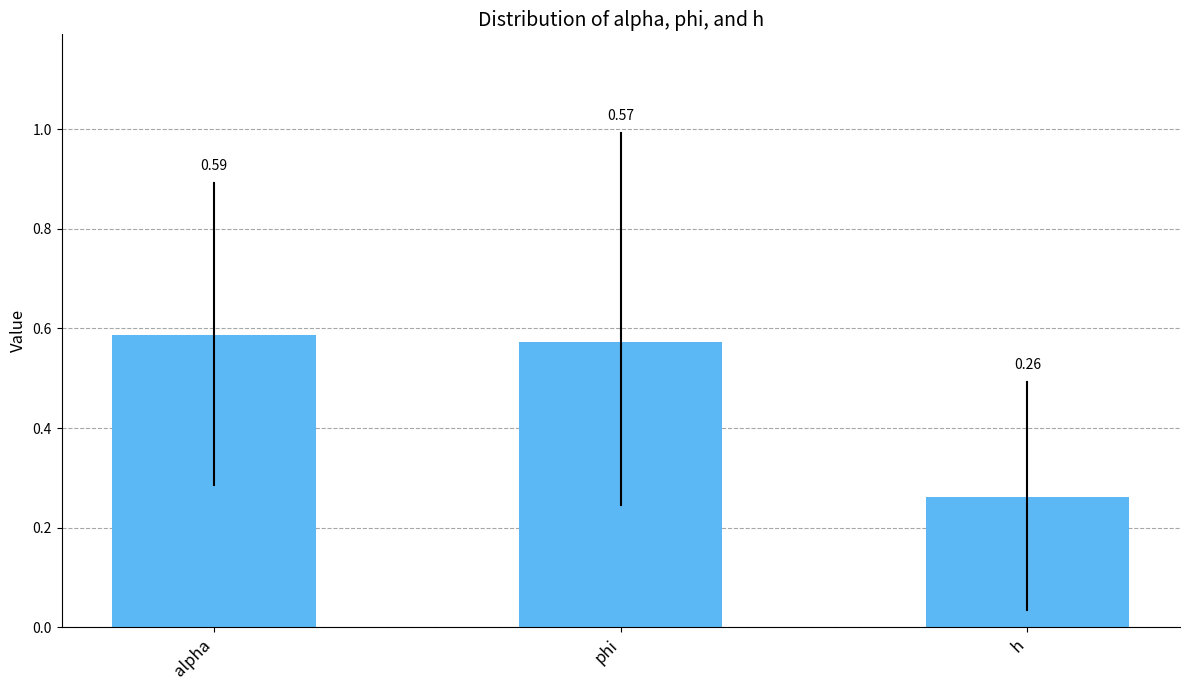

Which has a higher value, phi or h?

phi